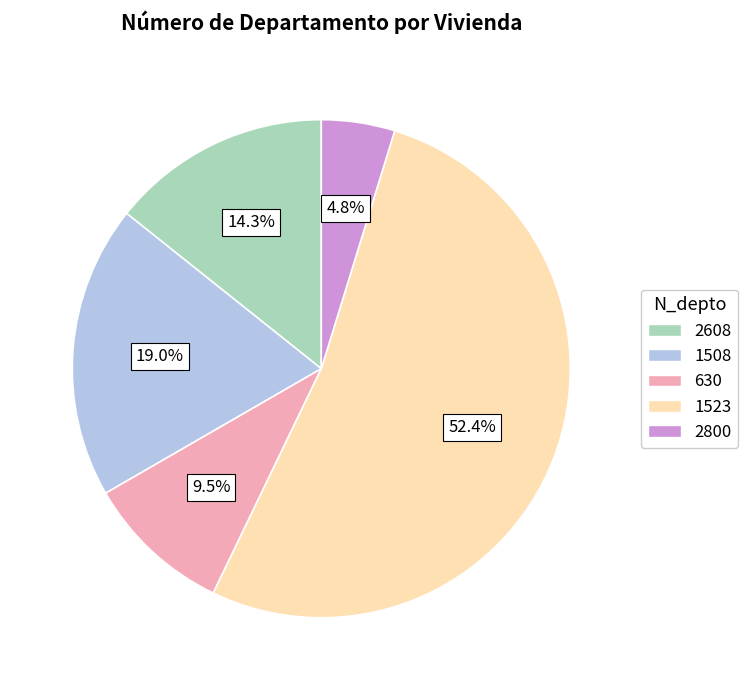

What percentage is NOT represented by 1508?

81.0%